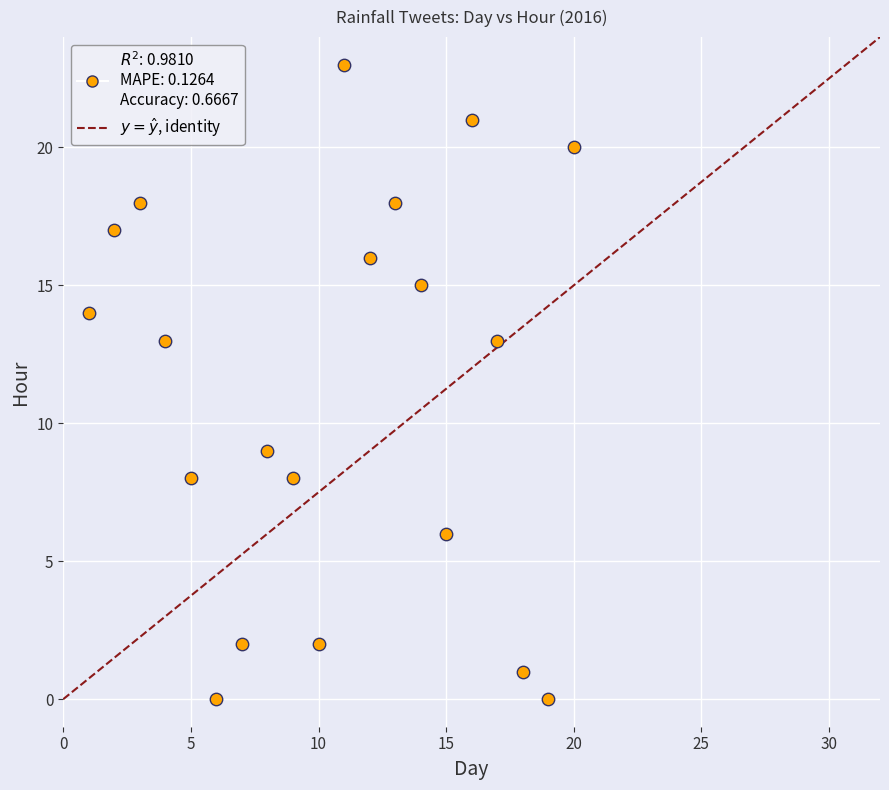

What is the range of X values (max minus min)?

19